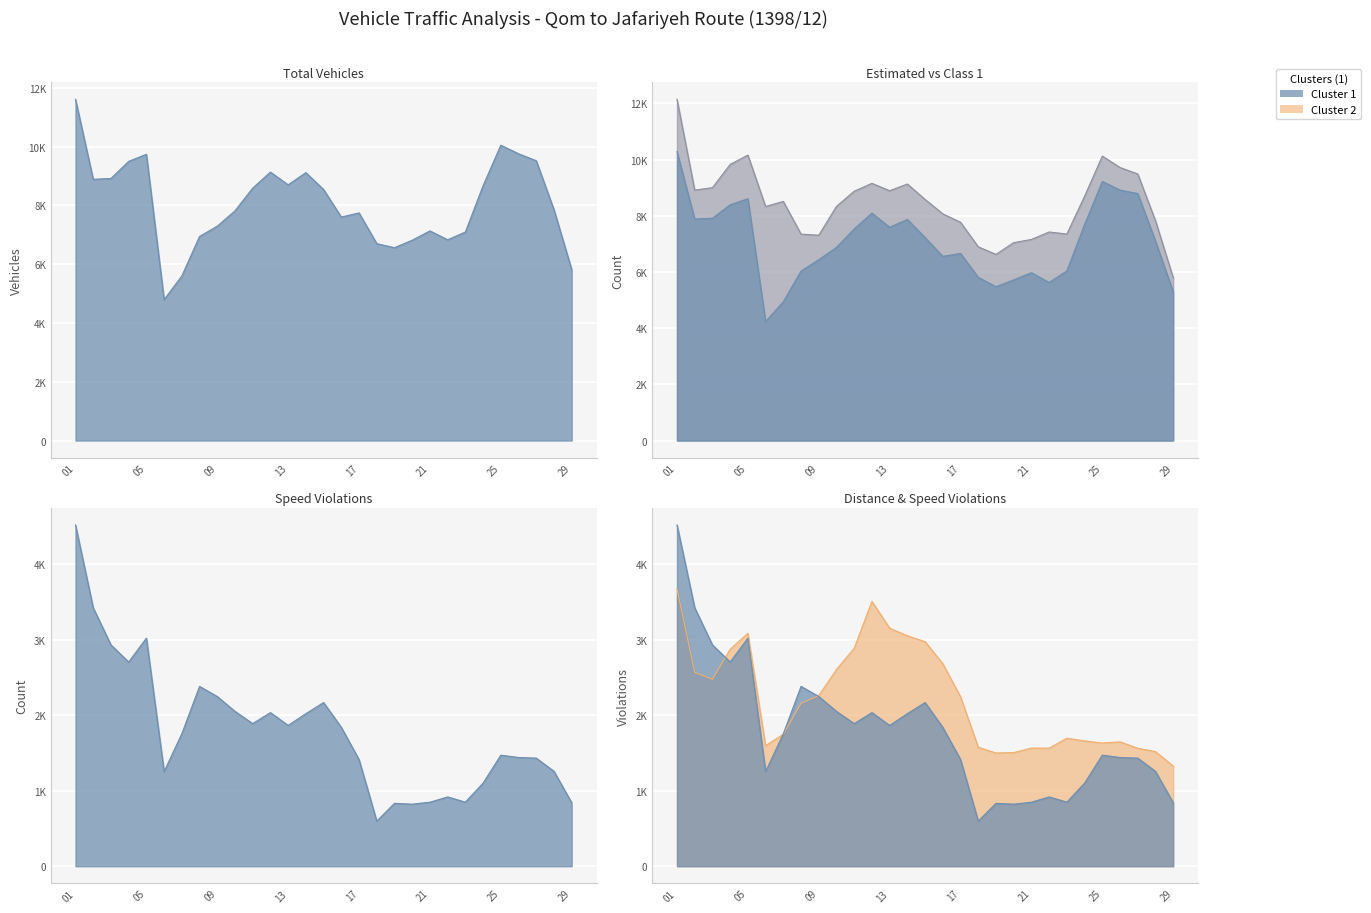

What is the value of the total_vehicles point at the 2nd from the left?

8887